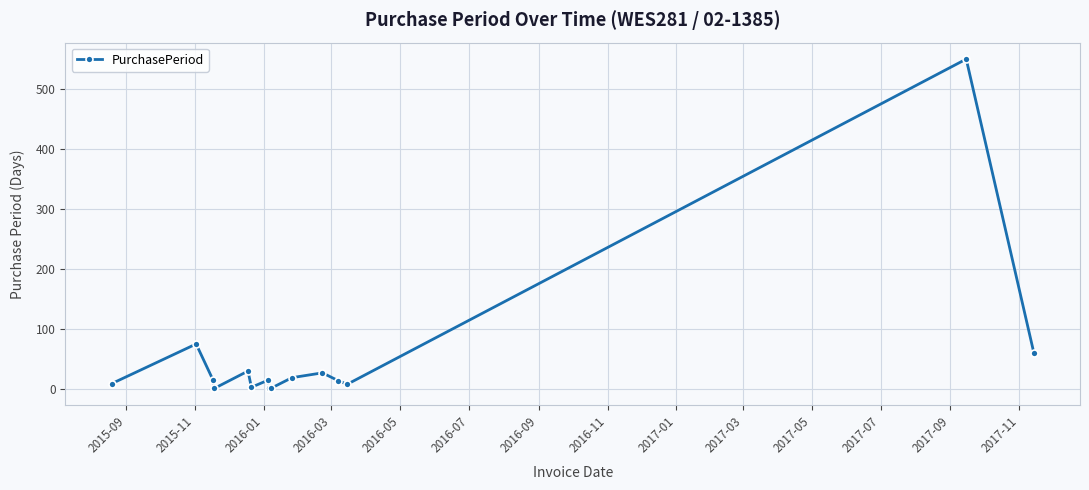

True or false: the data has more than 0 interior local peaks.

True